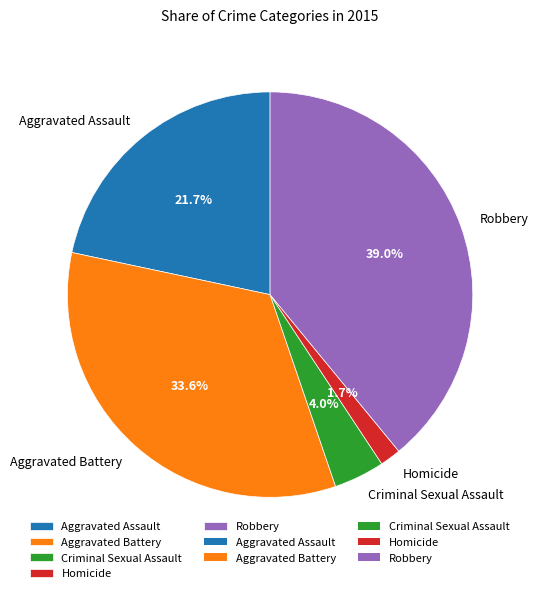

Does Homicide represent more than half of the total?

No